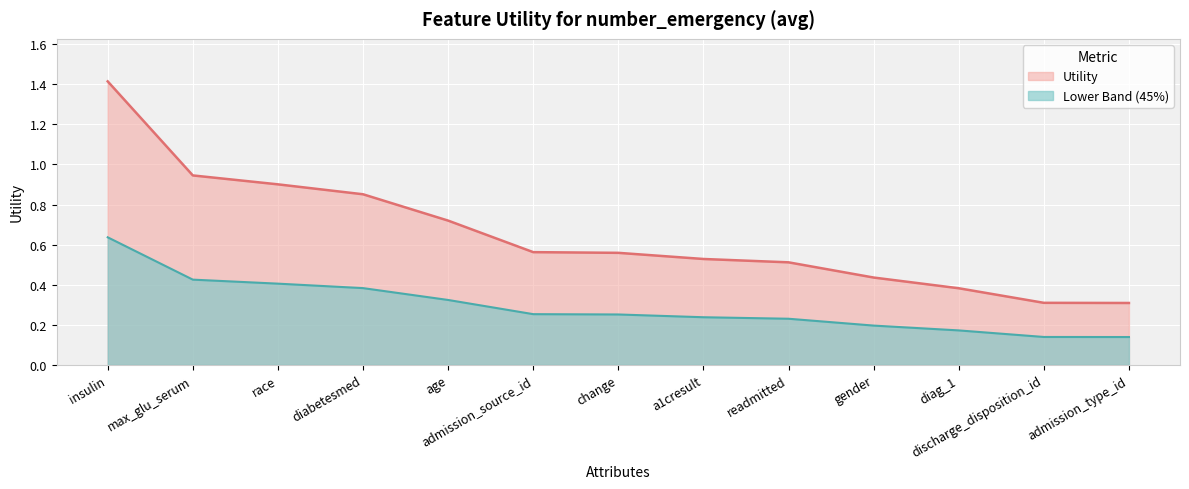

Does the chart display data point markers on the line(s)?

No